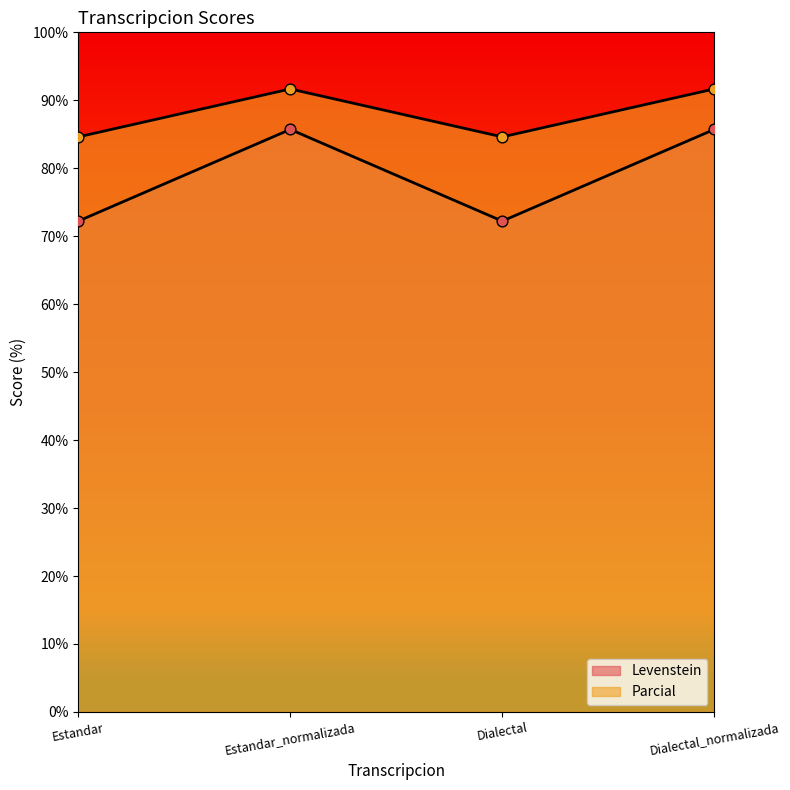

What are all the series names shown in the legend?

Levenstein, Parcial